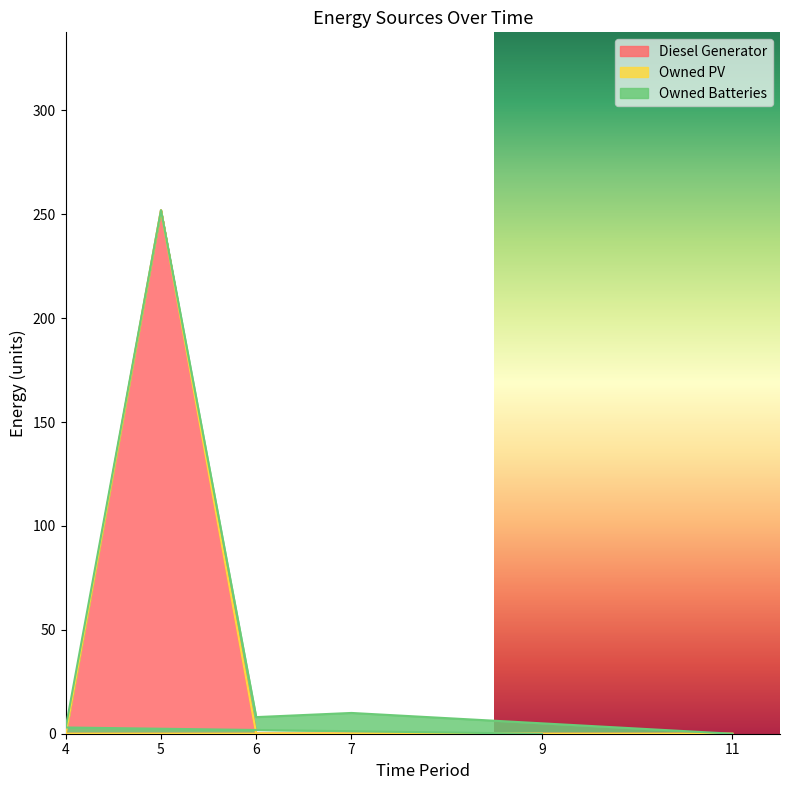

Which series has the widest spread of values?

Diesel Generator